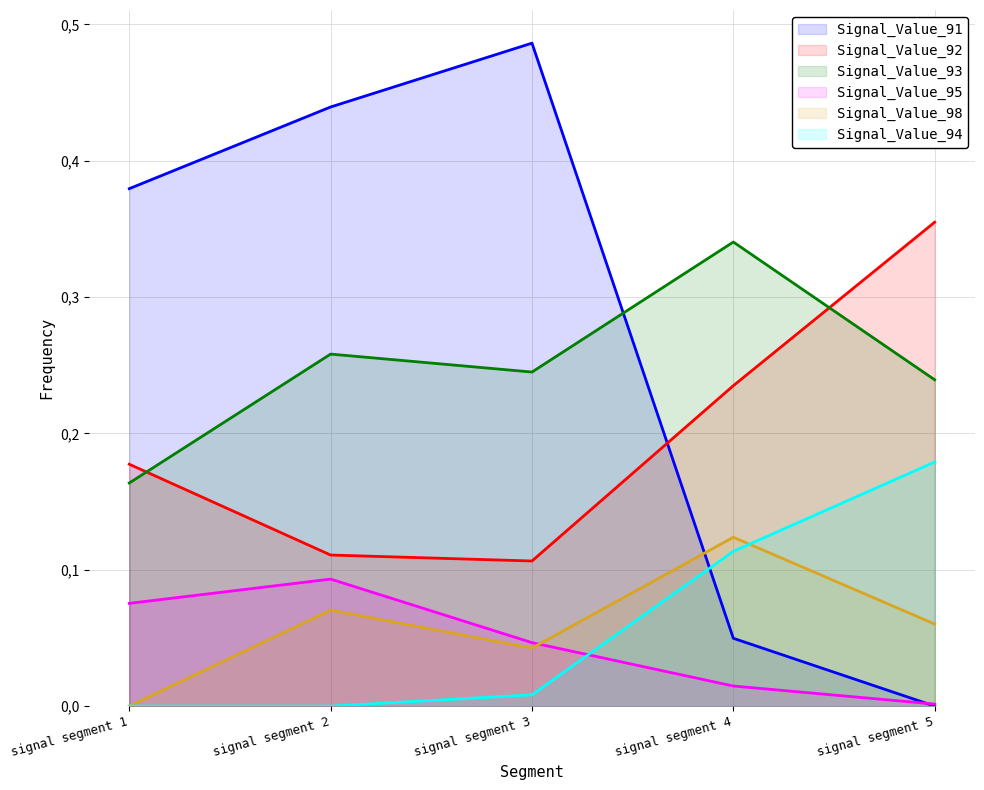

Reading right to left, transcribe all the data shown in this chart.

Signal_Value_91: 0.0	0.0	0.5	0.4	0.4
Signal_Value_92: 0.4	0.2	0.1	0.1	0.2
Signal_Value_93: 0.2	0.3	0.2	0.3	0.2
Signal_Value_95: 0.0	0.0	0.0	0.1	0.1
Signal_Value_98: 0.1	0.1	0.0	0.1	0.0
Signal_Value_94: 0.2	0.1	0.0	0.0	0.0